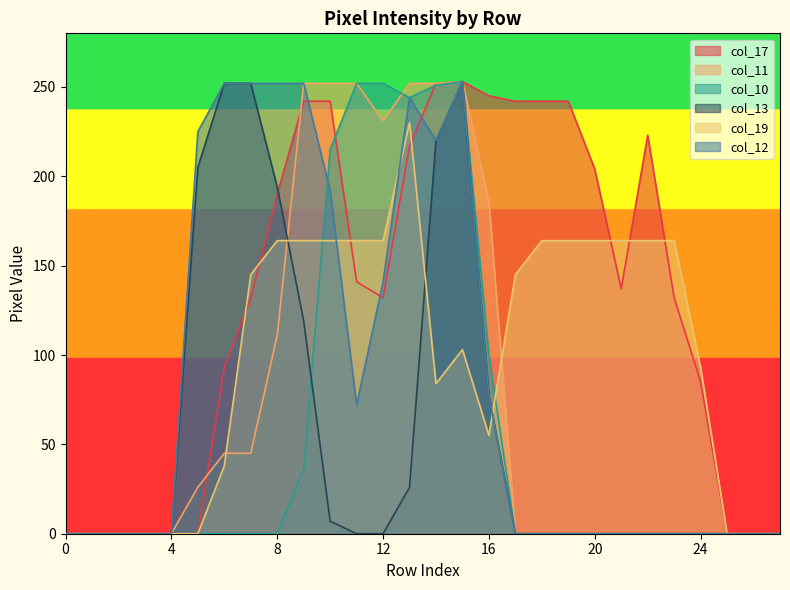

How many lines are shown in the chart?

6